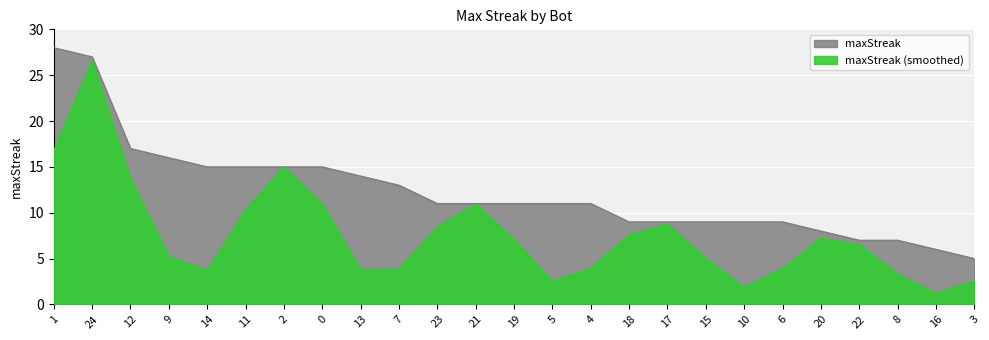

Reading right to left, transcribe all the data shown in this chart.

5	6	7	7	8	9	9	9	9	9	11	11	11	11	11	13	14	15	15	15	15	16	17	27	28